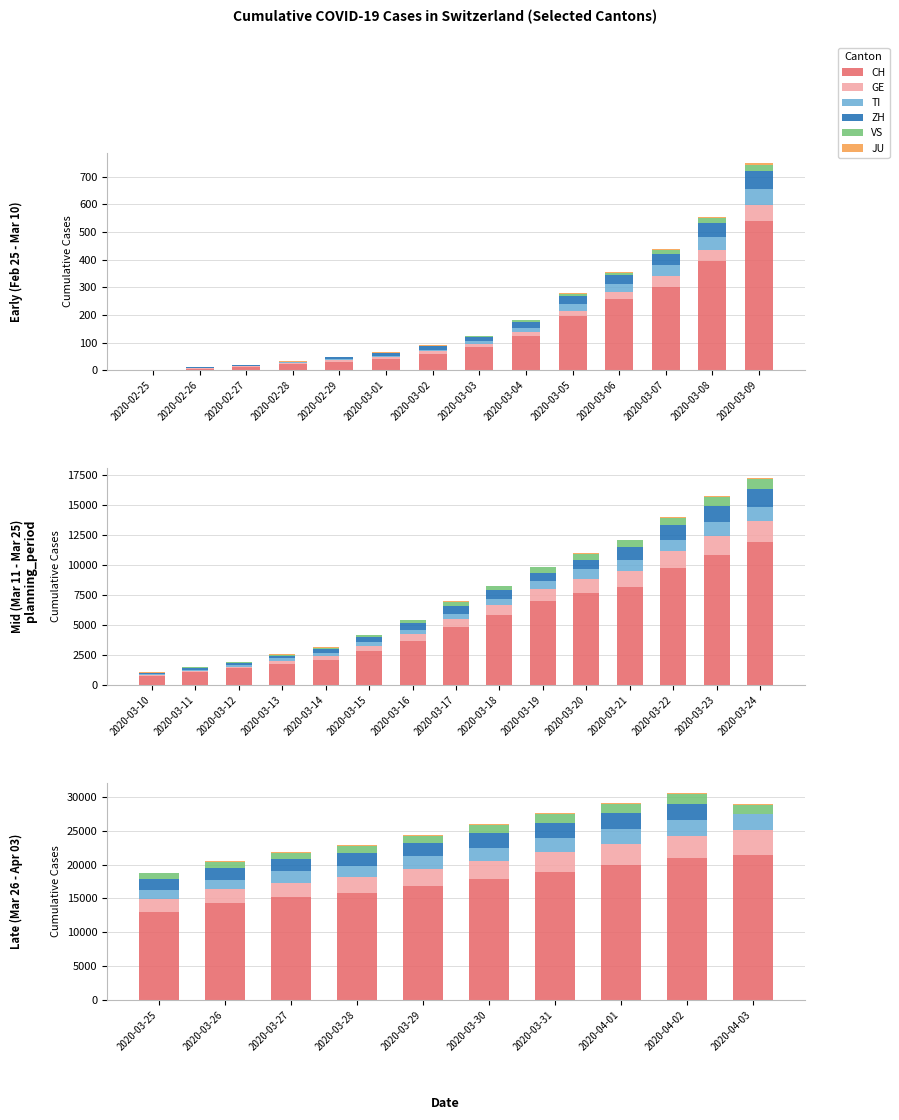

Which series has the widest spread of values?

CH